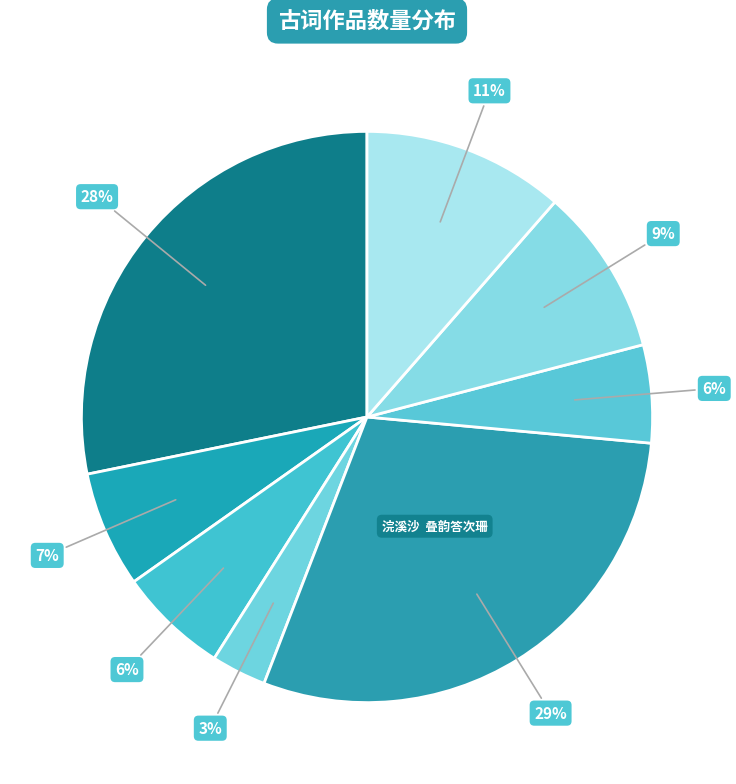

Does any single category account for the majority?

No